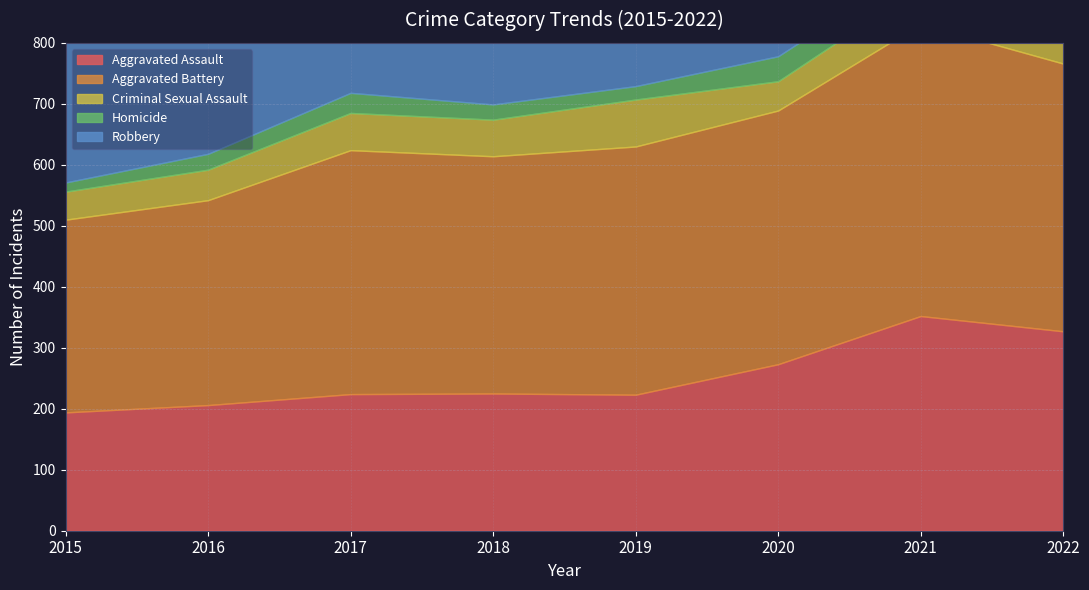

Which has a higher value, 2016 or 2020?

2020